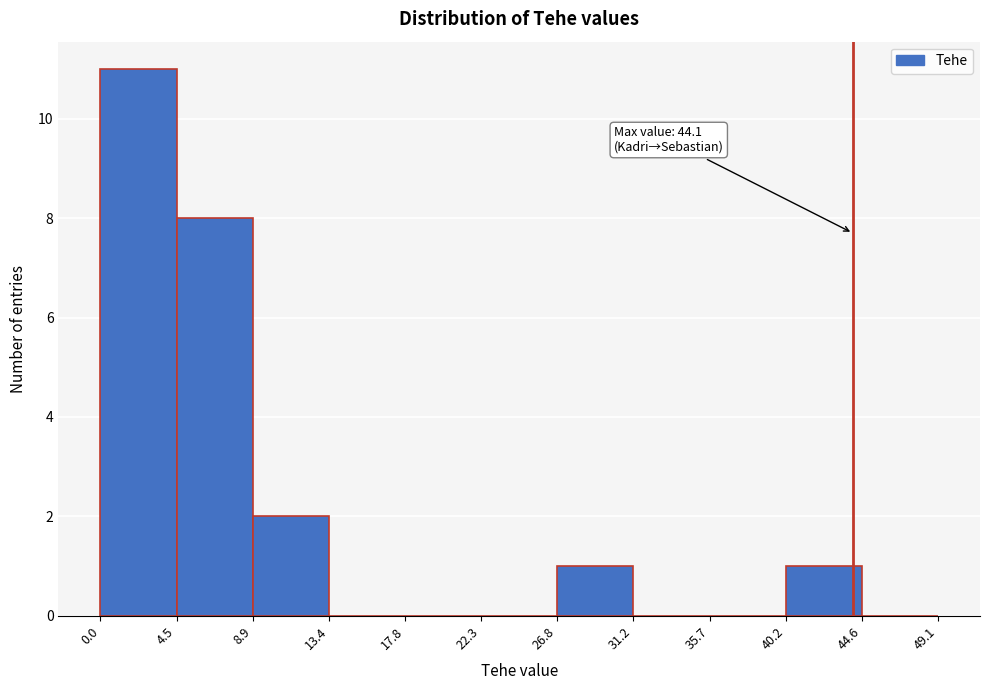

Over which range of the x-axis is the bar tallest?

0.0 to 4.5